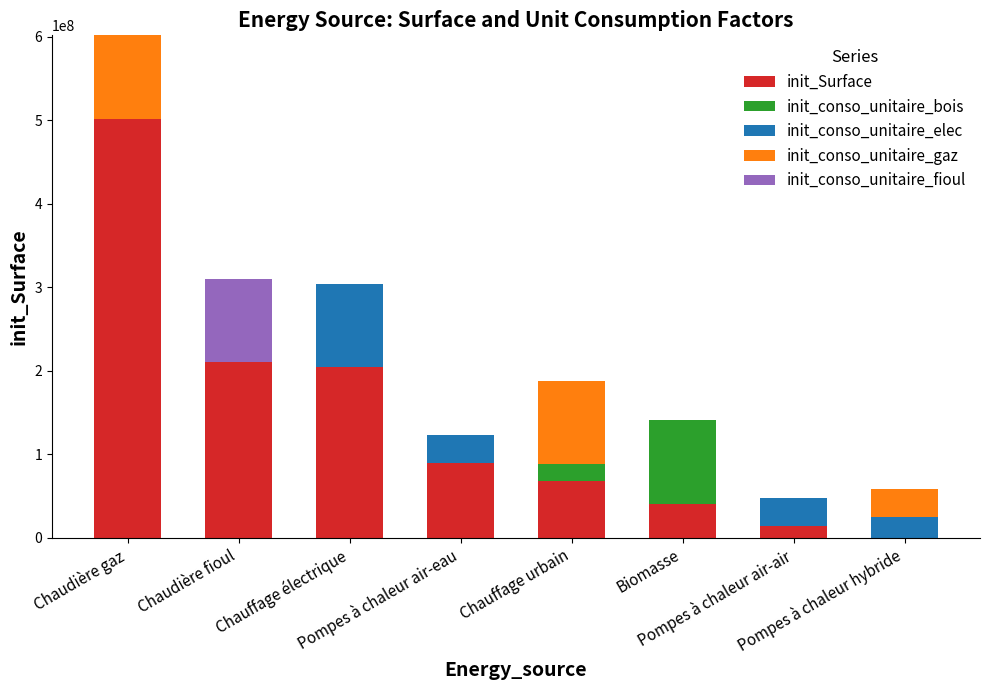

How many distinct data groups are displayed?

5